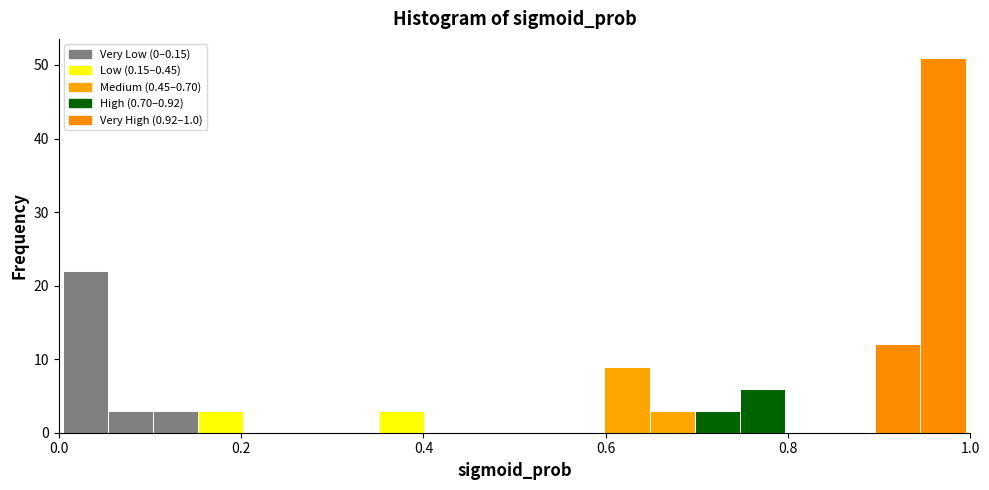

Read against the x-axis, roughly where is the centre of the tallest bar?

0.98